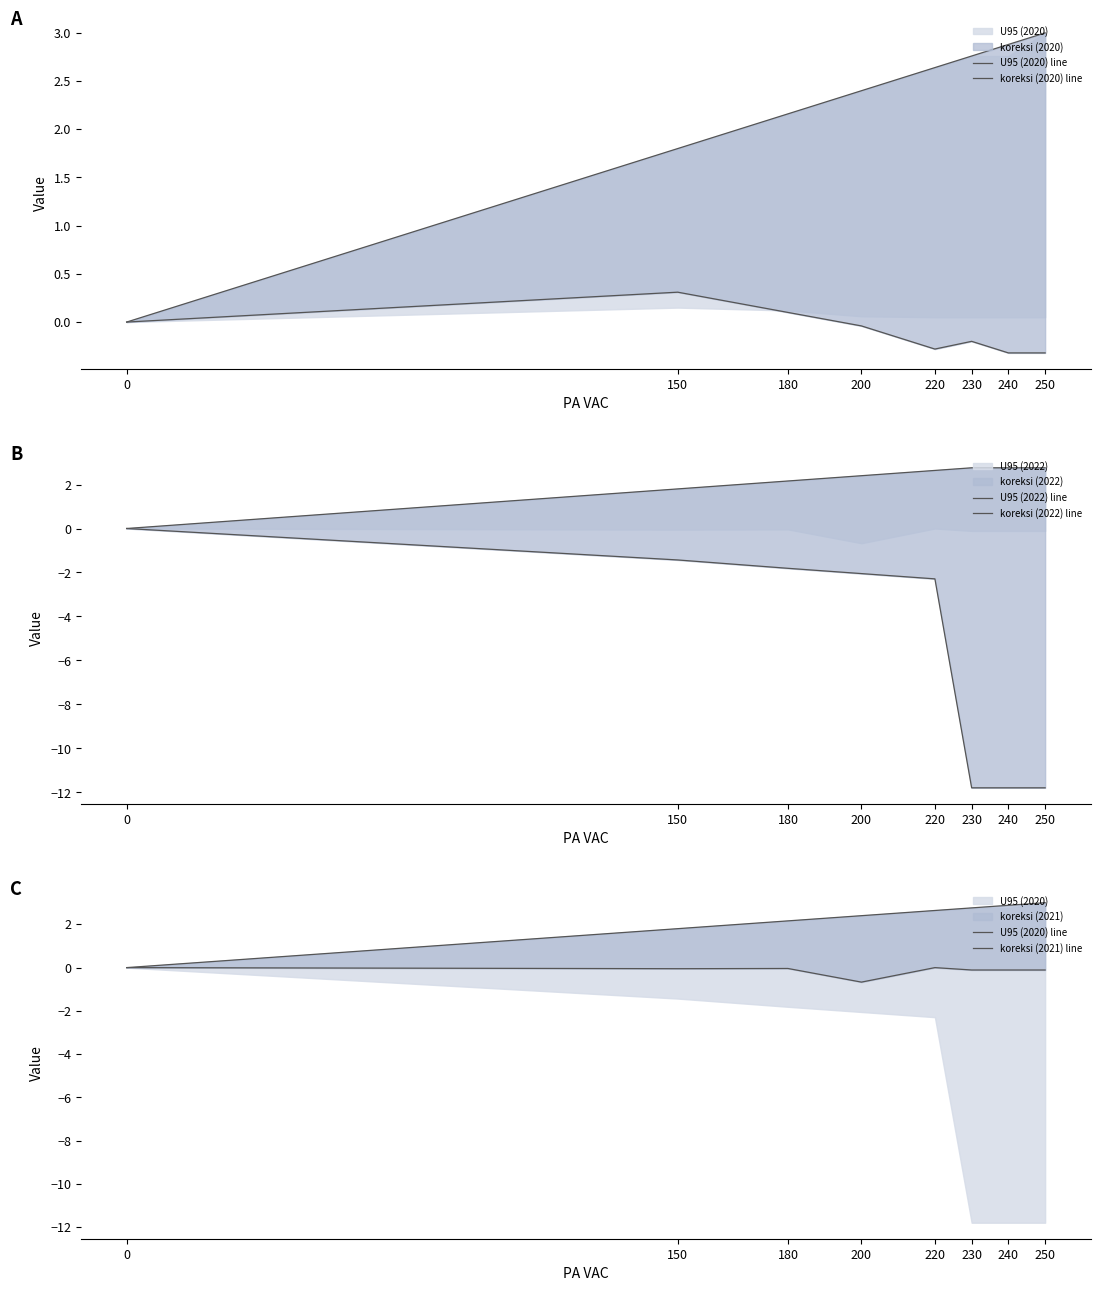

Rank the categories by U95 (2020) line value from lowest to highest.

0, 150, 180, 200, 220, 230, 240, 250